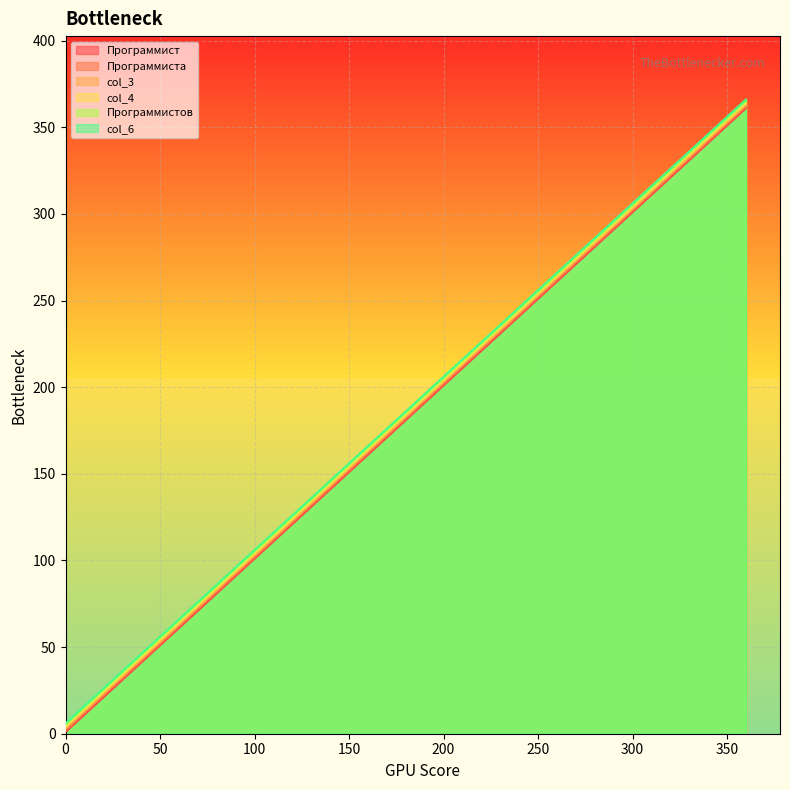

Rank the series by their maximum value, from highest to lowest.

col_6, Программистов, col_4, col_3, Программиста, Программист